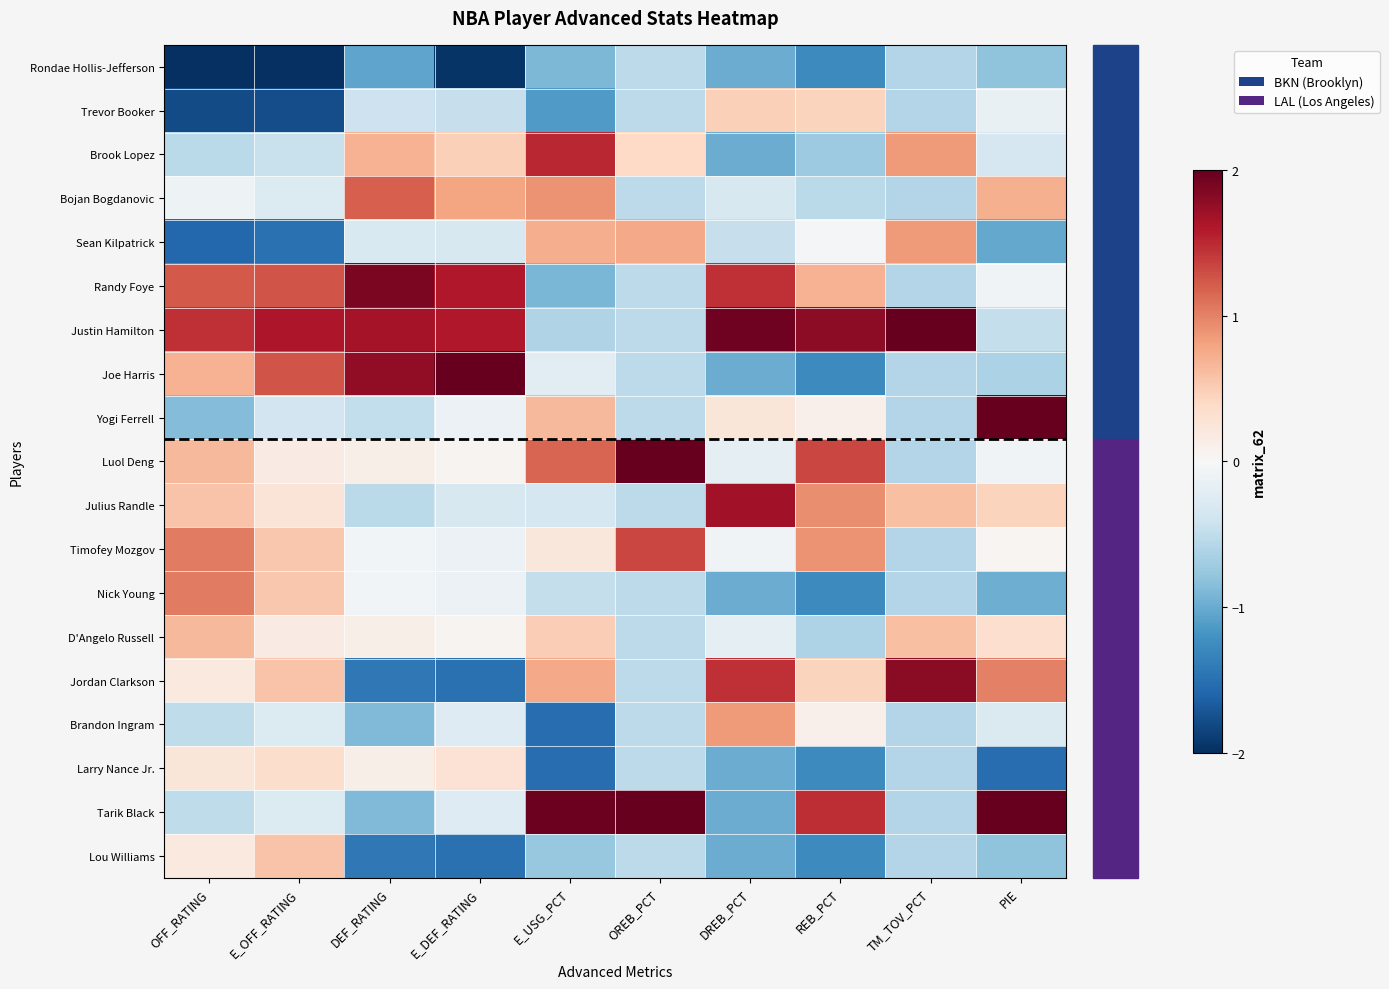

Between E_OFF_RATING and E_DEF_RATING, which is larger?

E_DEF_RATING